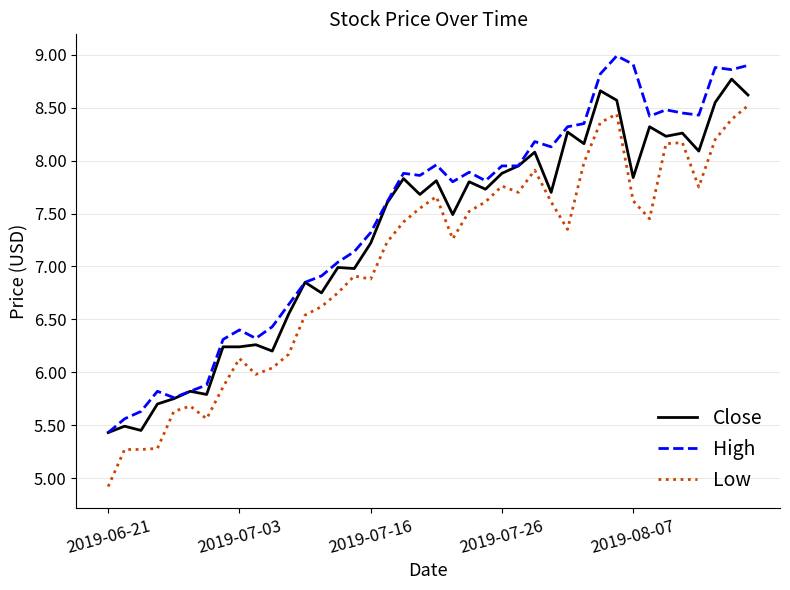

What is the difference between the maximum and minimum values in the High series?

3.6